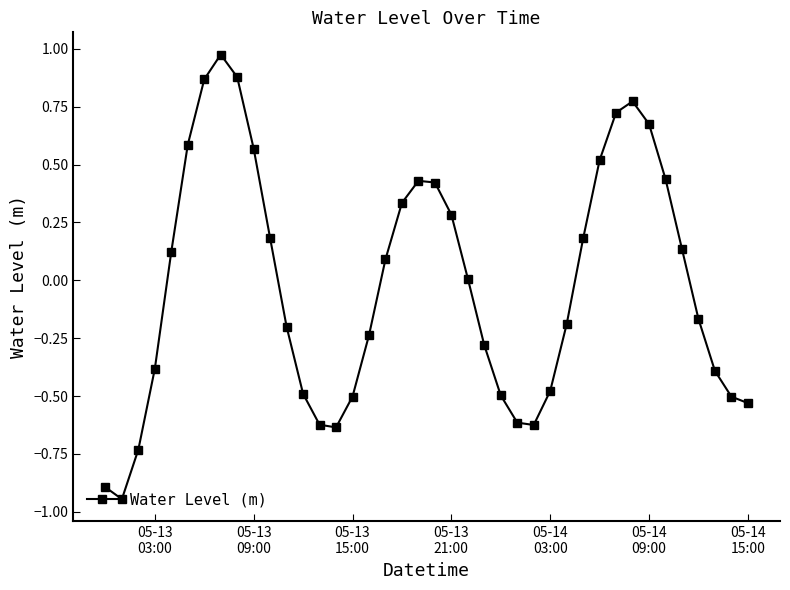

True or false: the data has more than 0 interior local peaks.

True